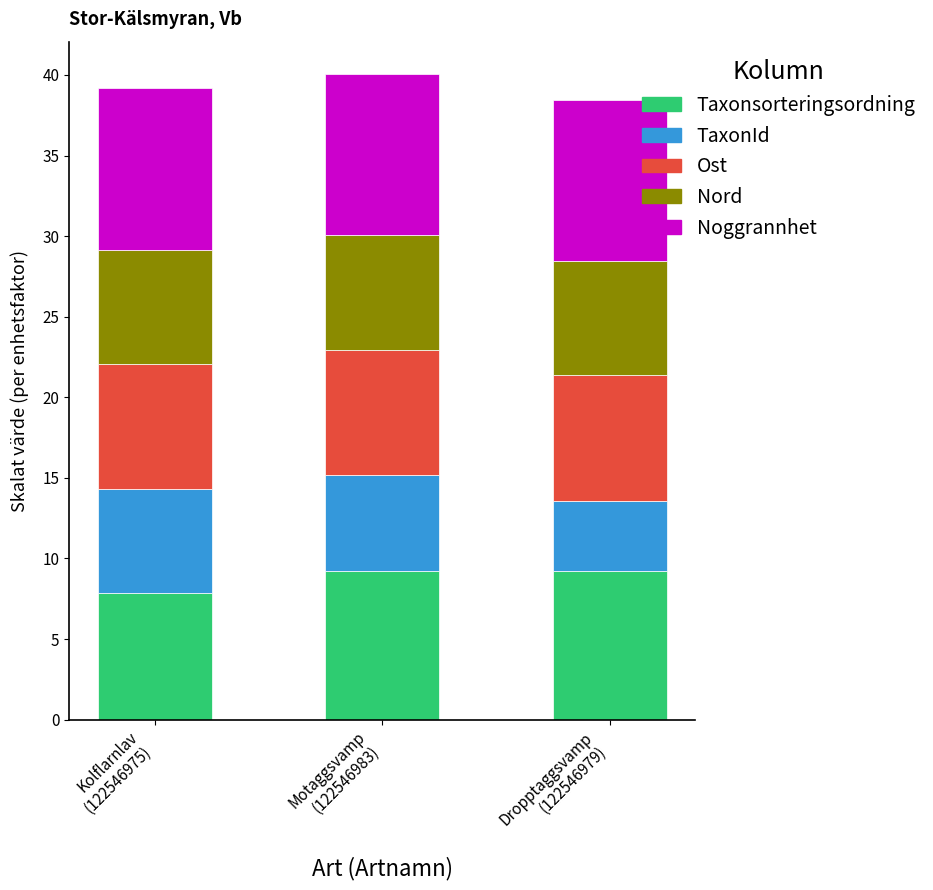

What are all the series names shown in the legend?

Taxonsorteringsordning, TaxonId, Ost, Nord, Noggrannhet